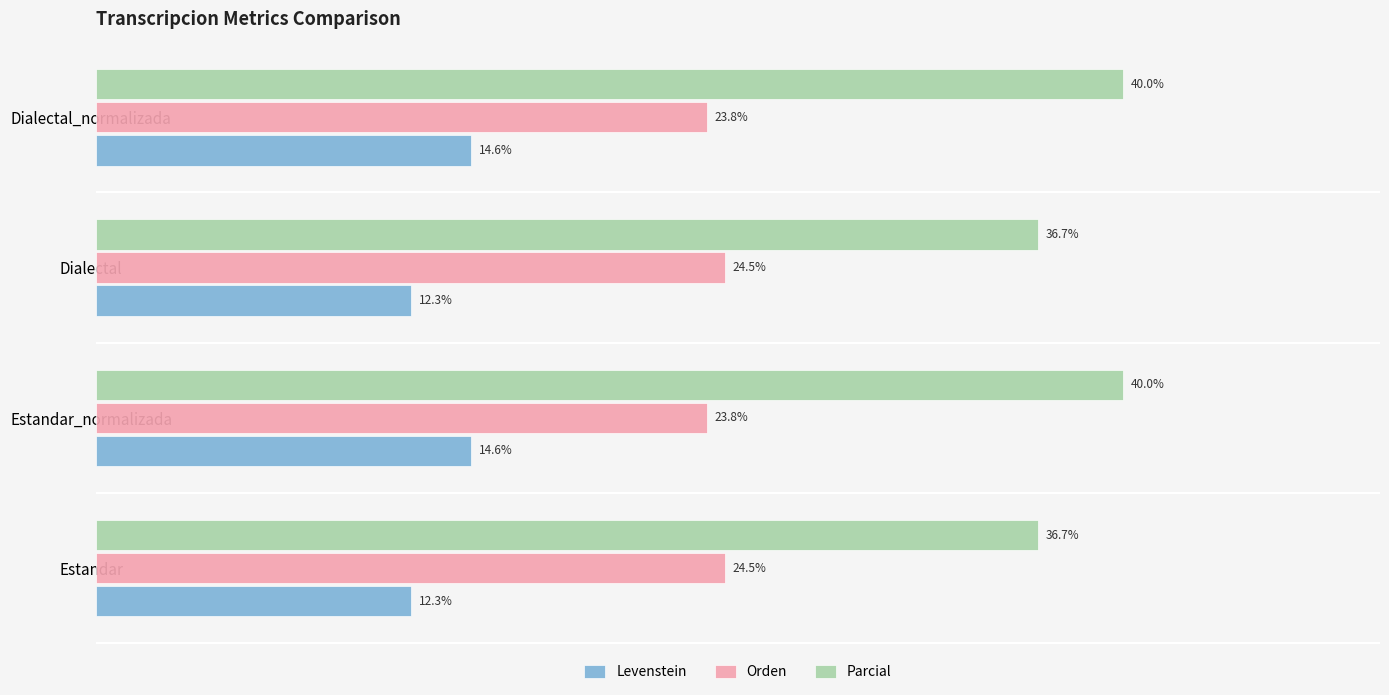

List the series in order of their overall mean, highest first.

Parcial, Orden, Levenstein